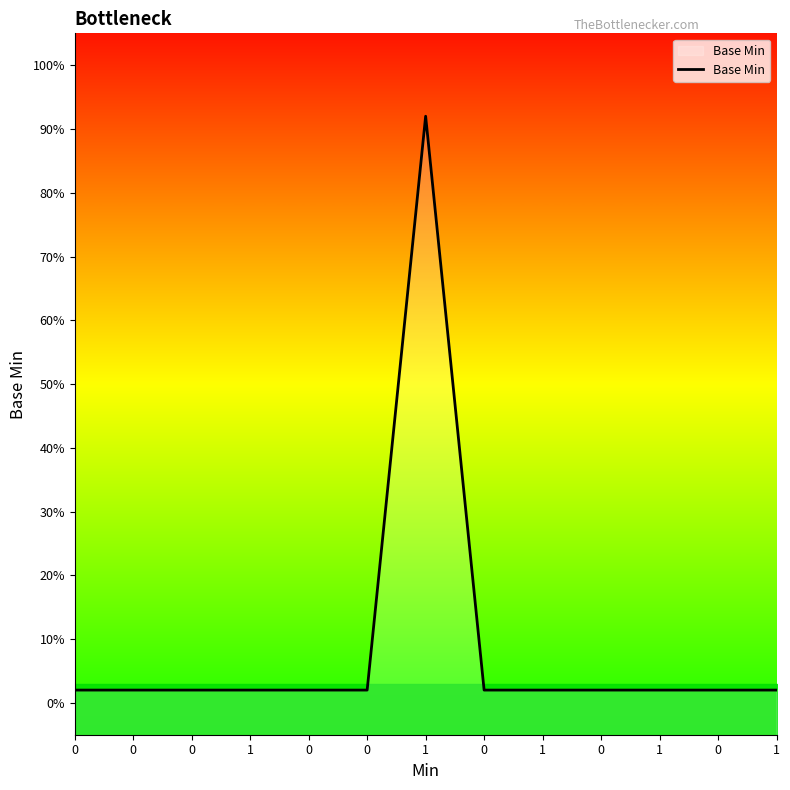

Reading right to left, what are all the values shown in this chart?

0.0	0.0	0.0	0.0	0.0	0.0	0.9	0.0	0.0	0.0	0.0	0.0	0.0